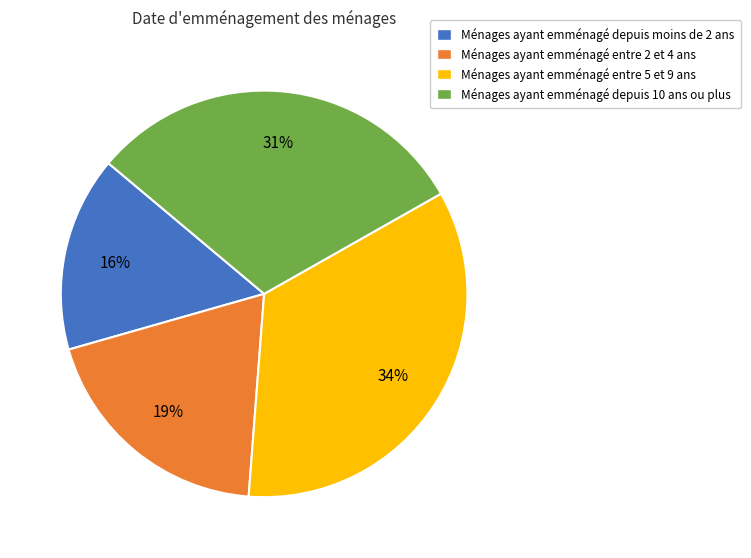

Which has a higher value, Ménages ayant emménagé depuis moins de 2 ans or Ménages ayant emménagé entre 2 et 4 ans?

Ménages ayant emménagé entre 2 et 4 ans